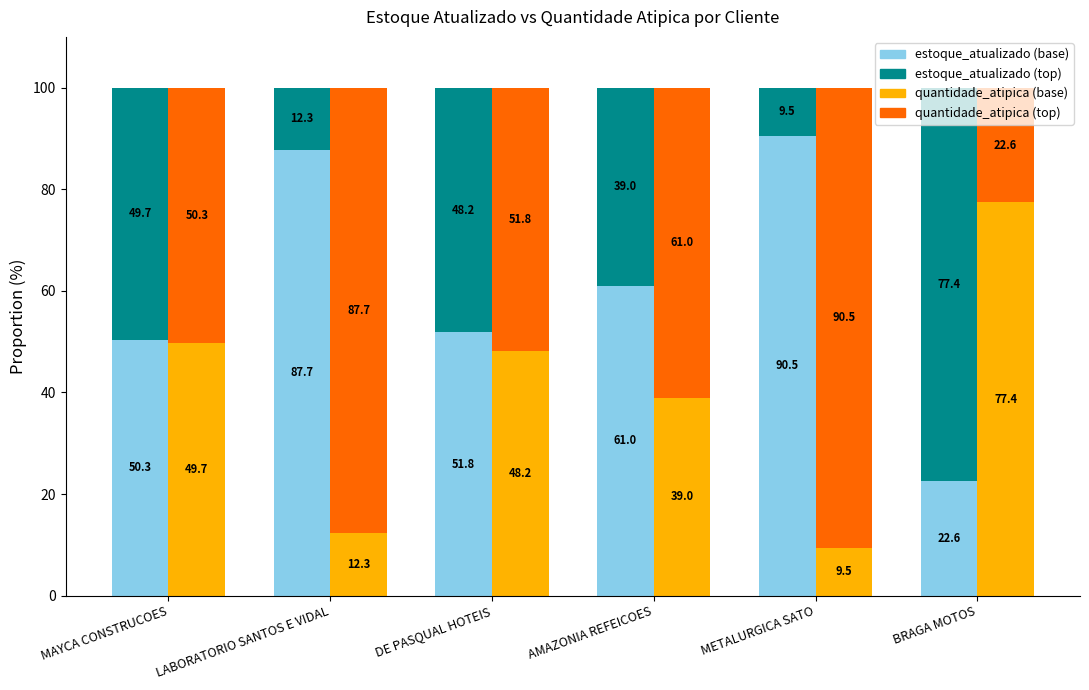

At which category is the sum across all series the highest?

MAYCA CONSTRUCOES